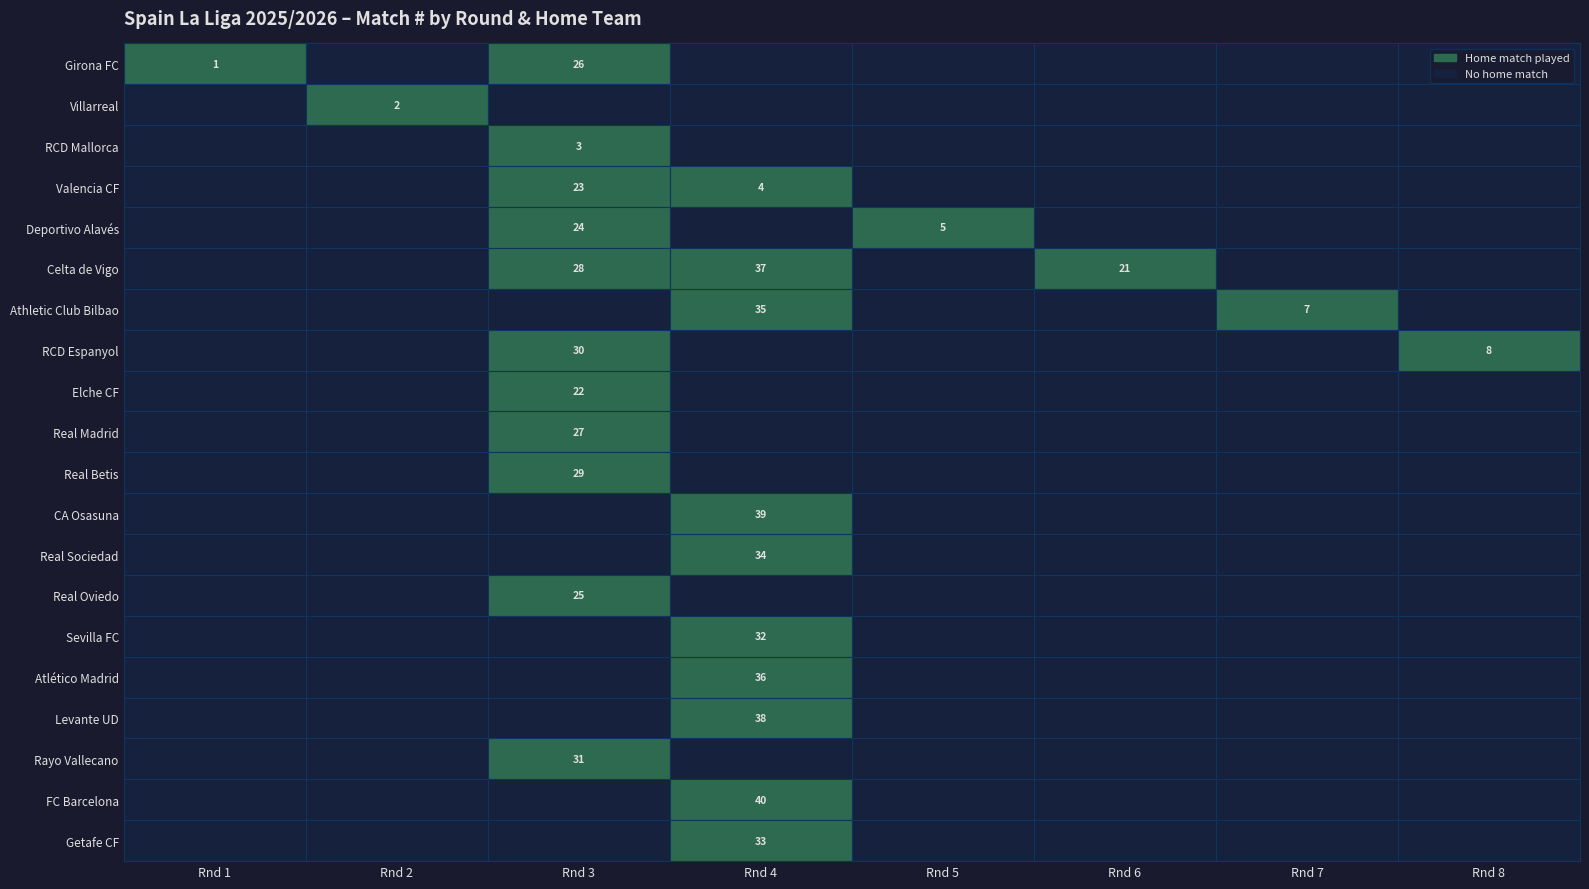

The value of Real Betis at 3 is 5. True or false?

False